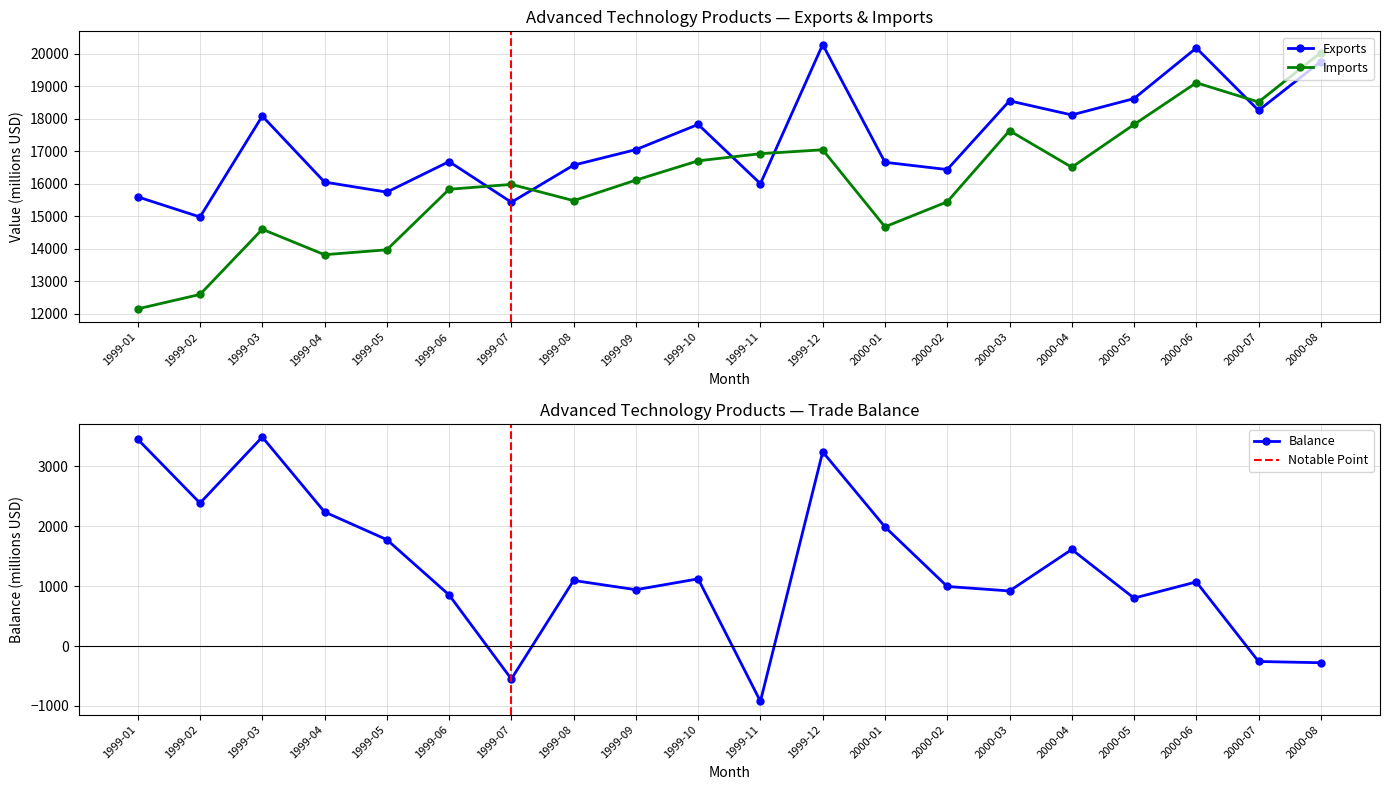

What is the difference between the highest and lowest values at 1999-04?

13814